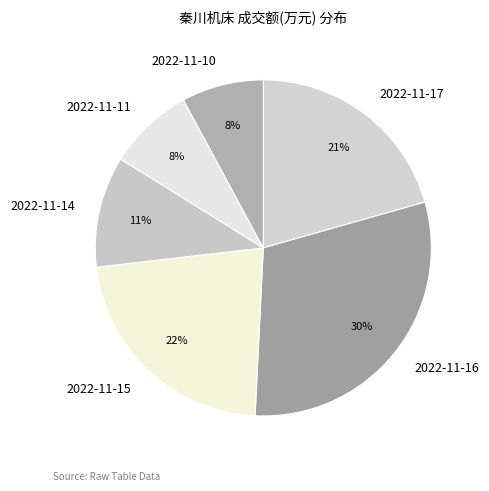

To the nearest percent, what portion does 2022-11-15 represent?

22%